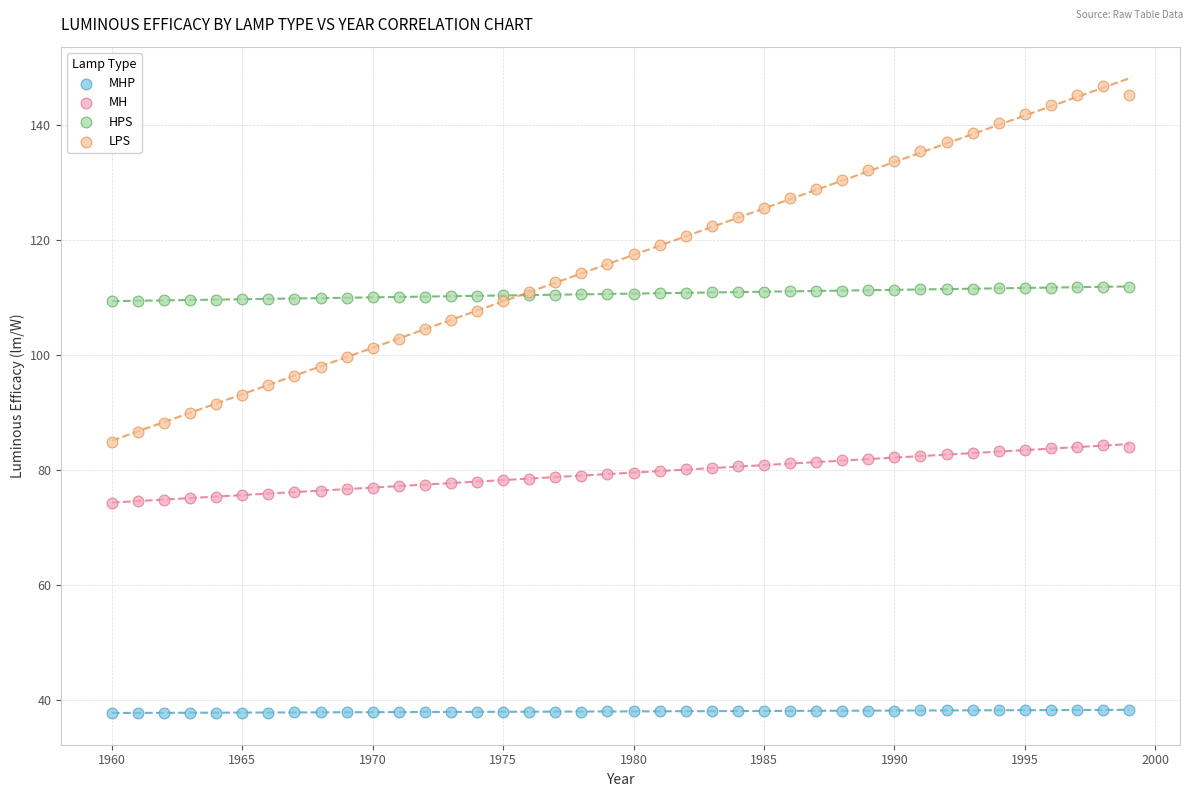

Which series reaches the maximum Y coordinate?

LPS